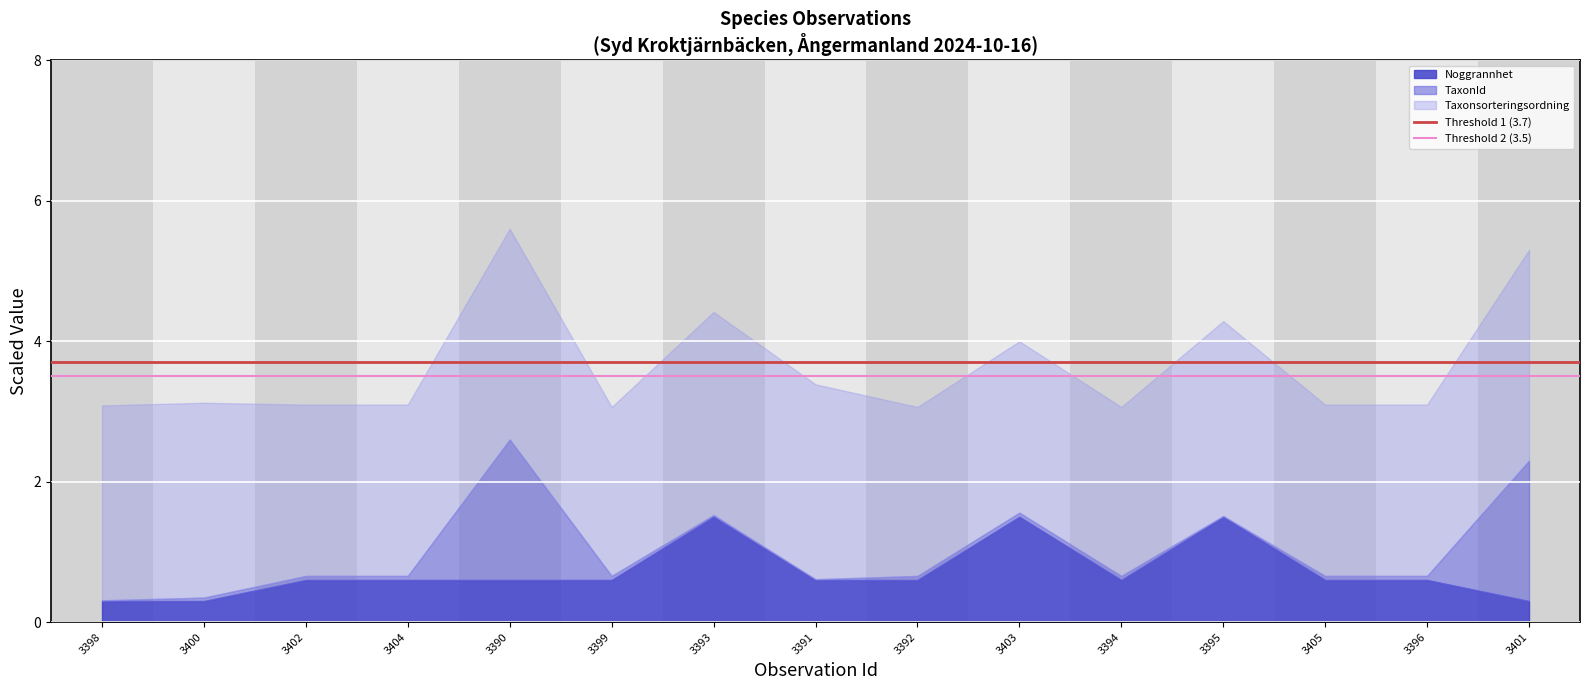

True or false: Threshold 1 (3.7) has a value of 1.5 at 3398.

False